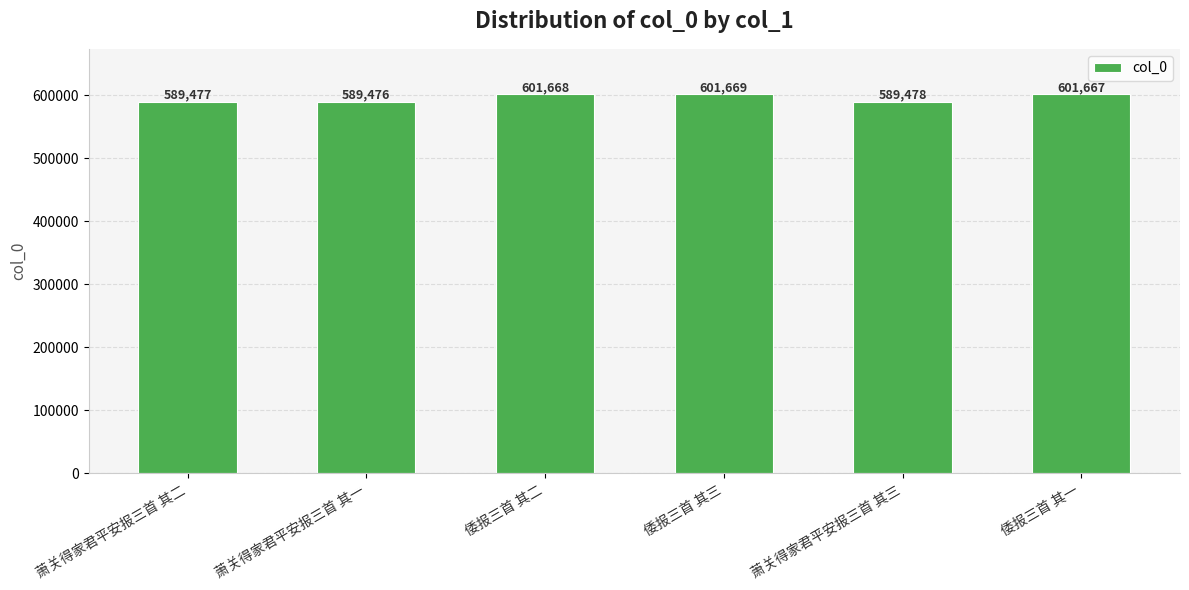

What position from the right is 倭报三首 其一?

1